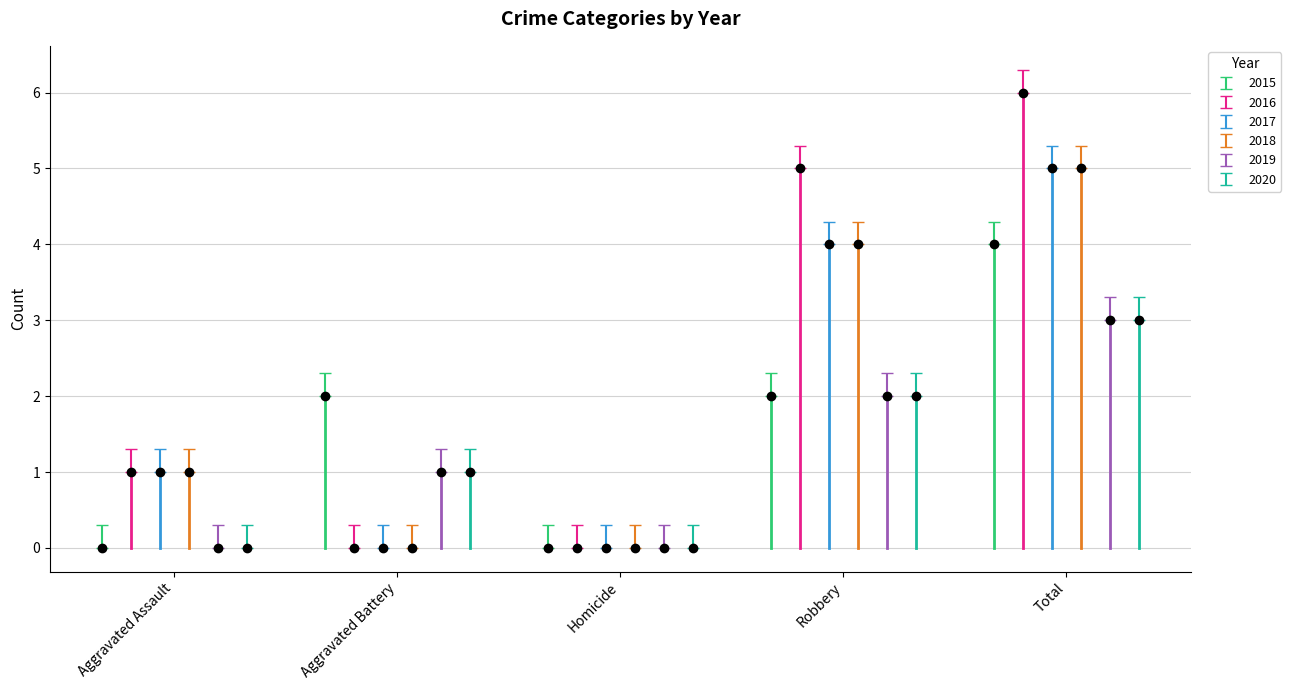

Where is the first local minimum for 2015?

Homicide